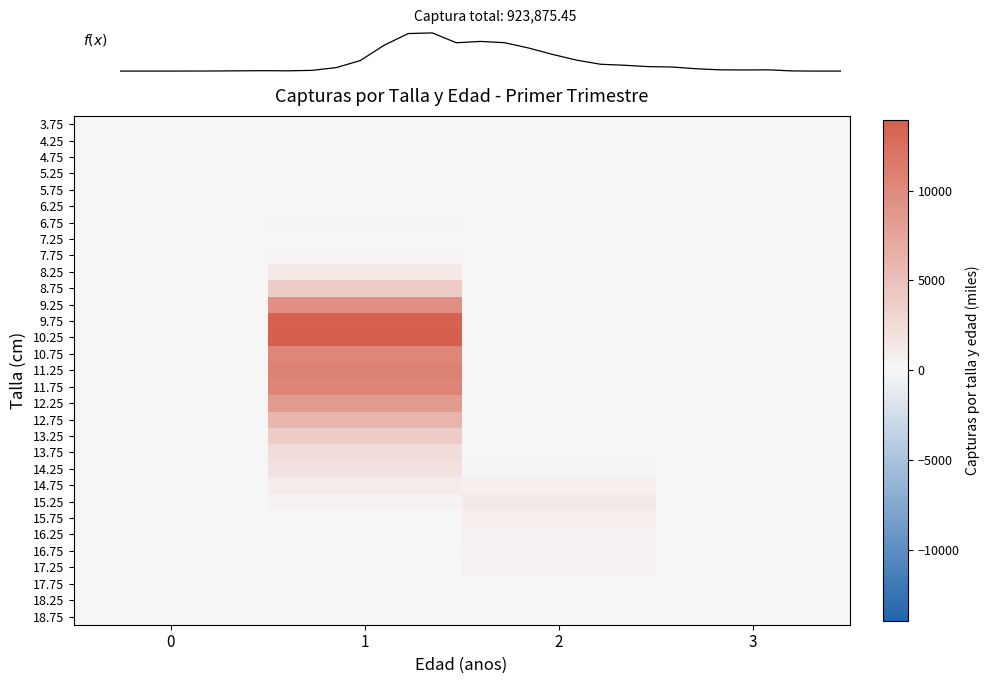

Is the value of 17.75 at 1 greater than the value of 16.25 at 3?

No